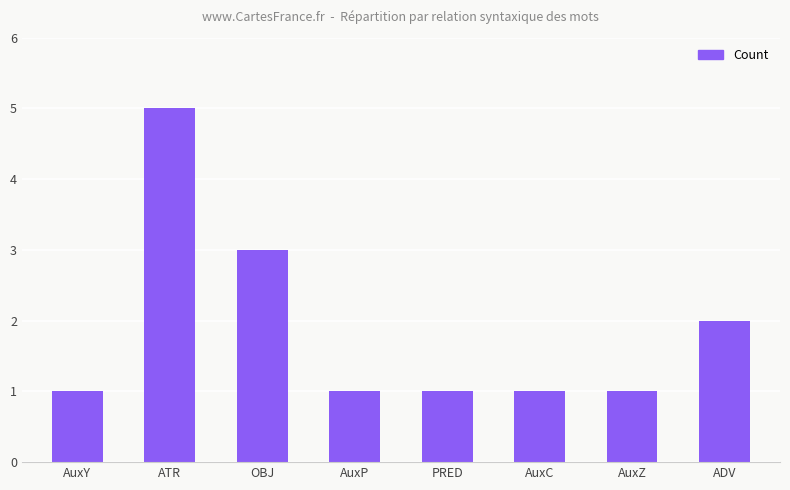

Are the bars grouped side by side (vs. stacked)?

No